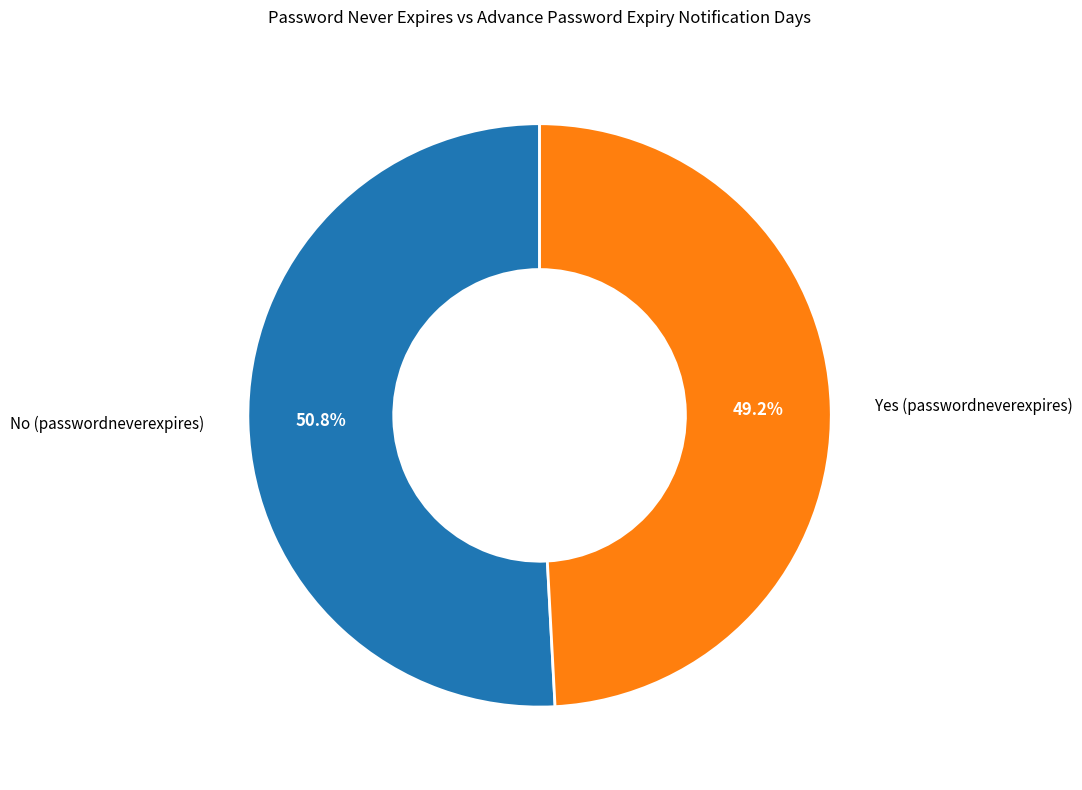

Does any single category account for the majority?

Yes